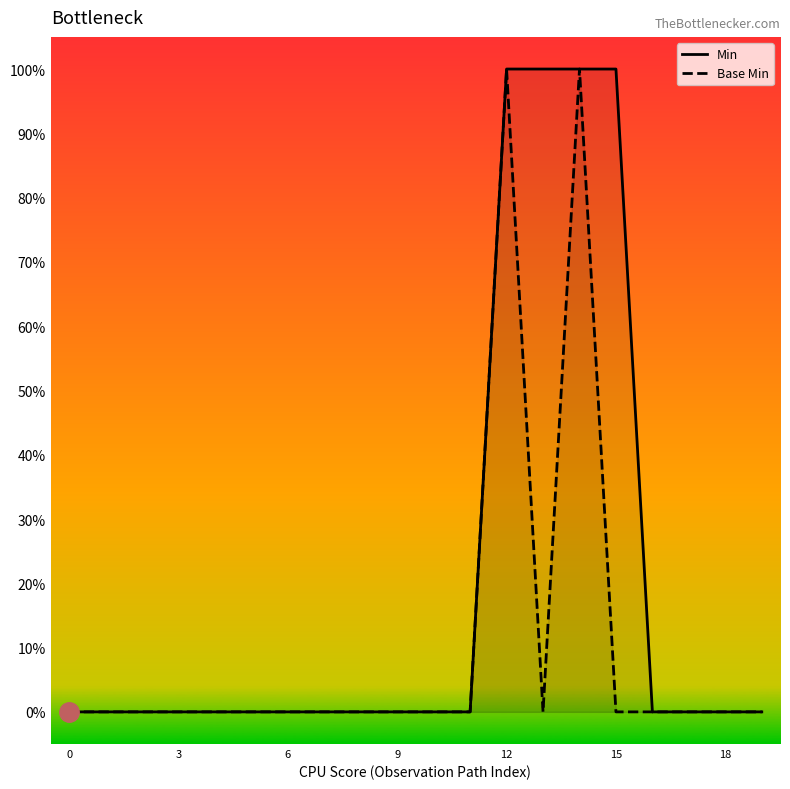

Which series changed the most between 6 and 10?

Min